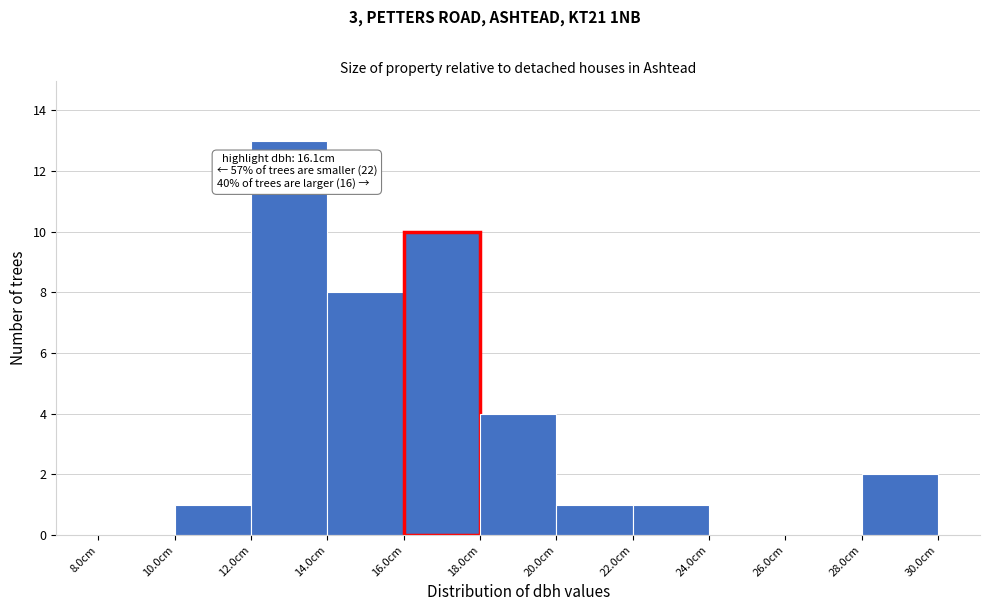

Over which range of the x-axis is the bar tallest?

12 to 14